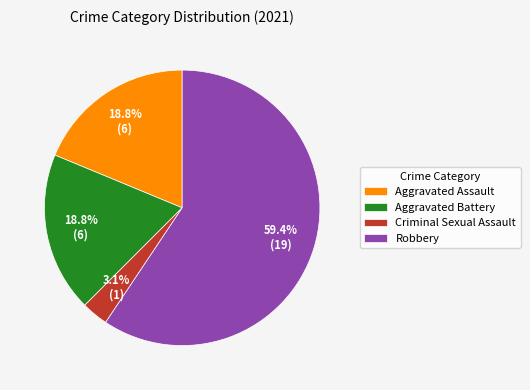

Count the number of slices in the pie.

4